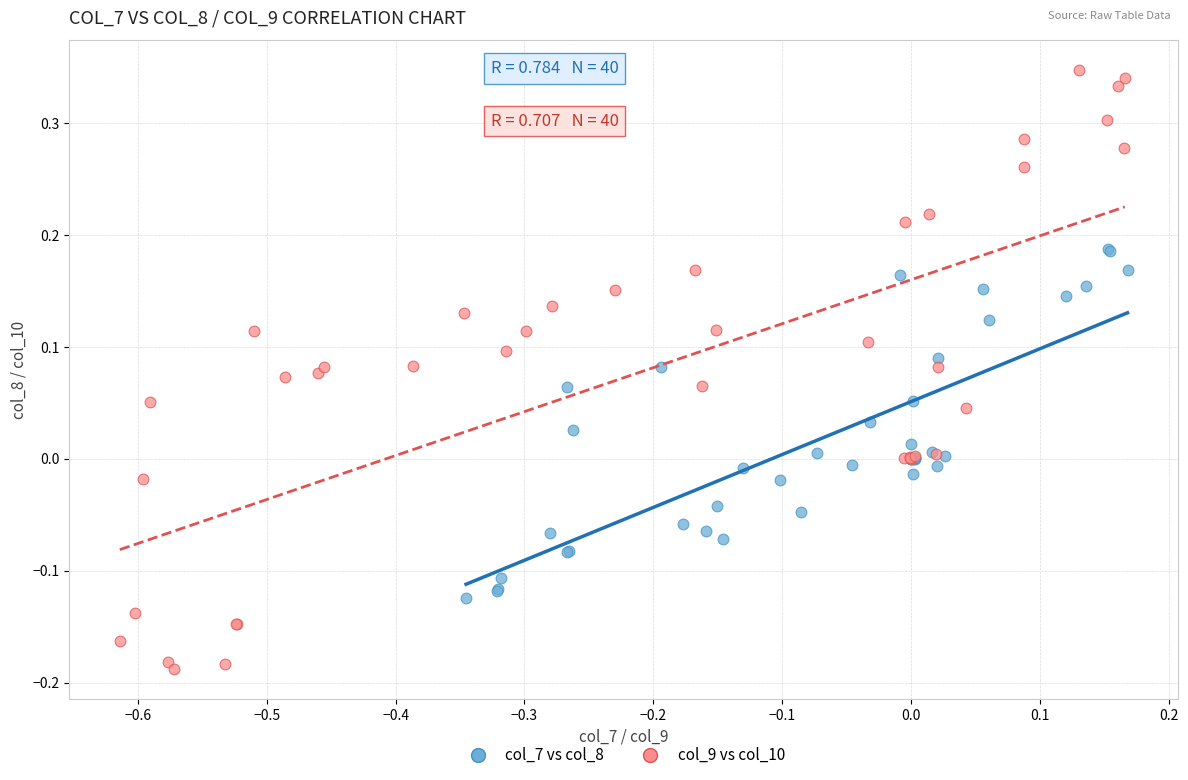

Which series has the widest spread of Y values?

col_9 vs col_10